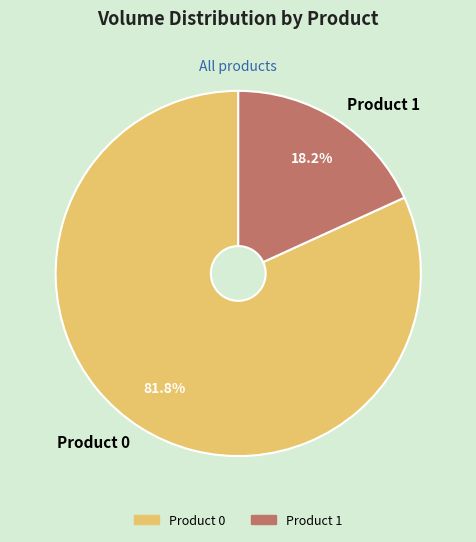

To the nearest percent, what is the difference between the Product 0 and Product 1 slice percentages?

64%